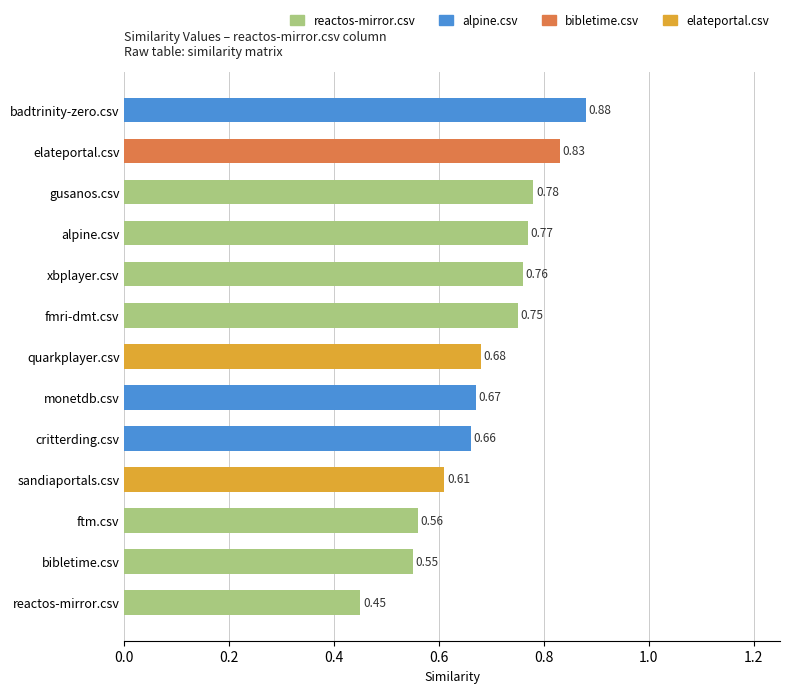

Count the values in the range 0 to 1.

13